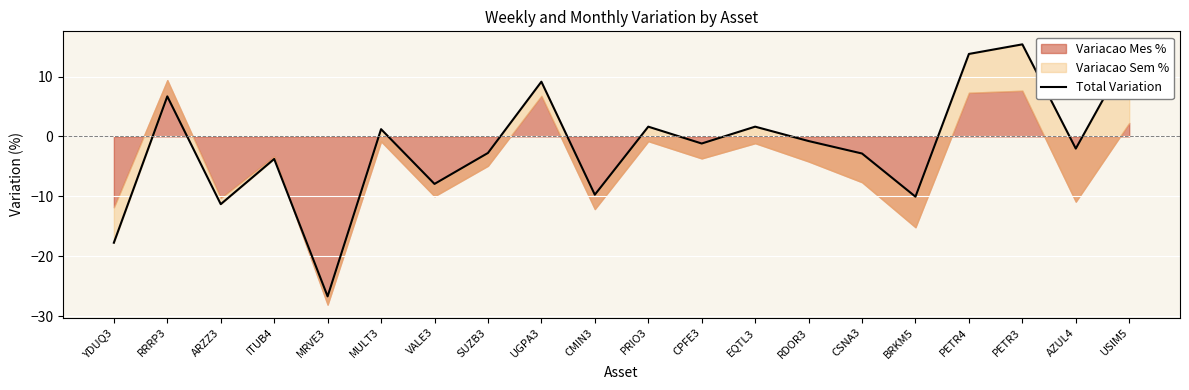

What is the smallest value displayed?

-26.7